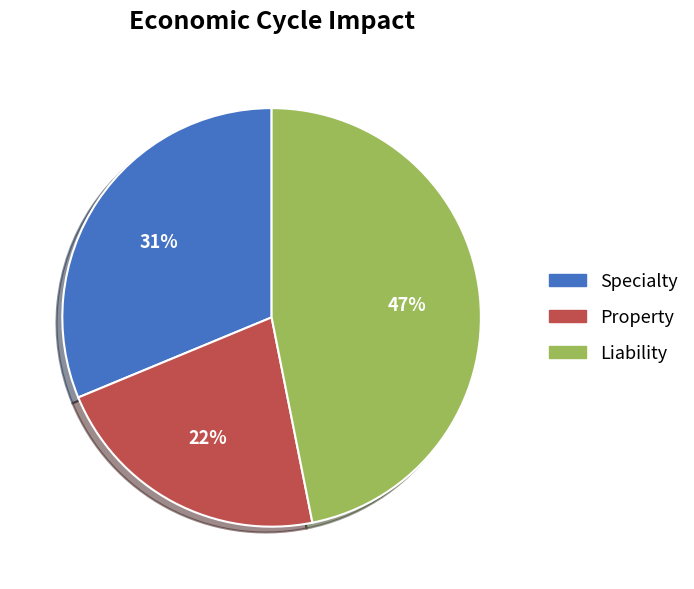

Combined, do Specialty and Liability account for over 50%?

Yes